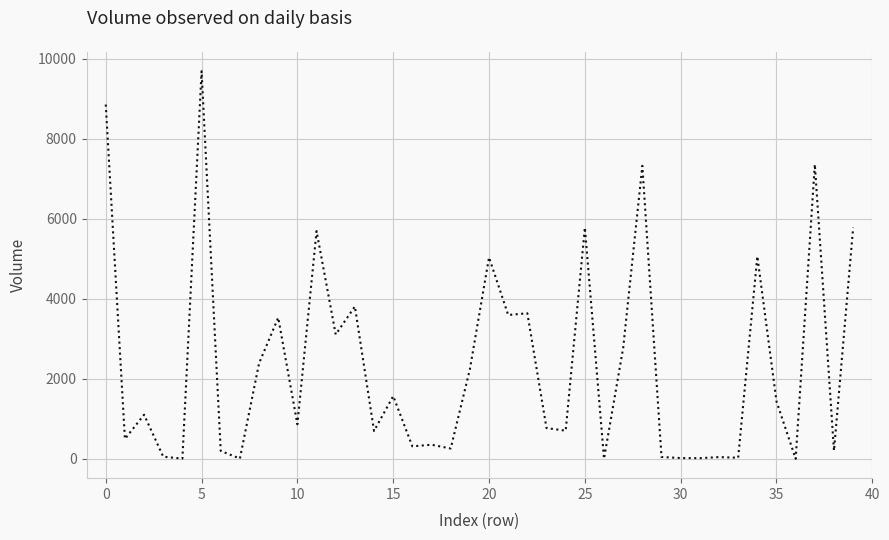

What is the greatest value displayed?

9691.5